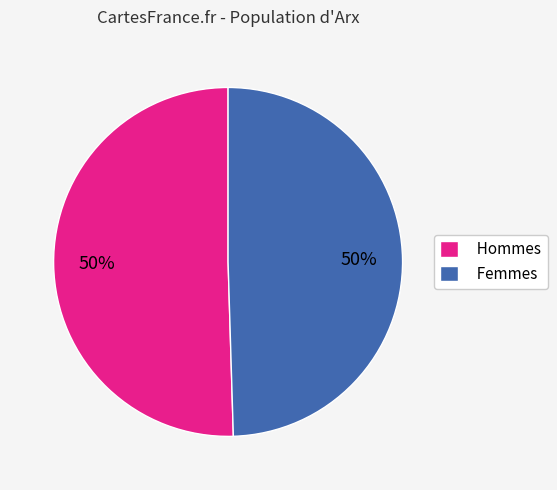

To the nearest percent, what percentage of the pie is Femmes?

50%